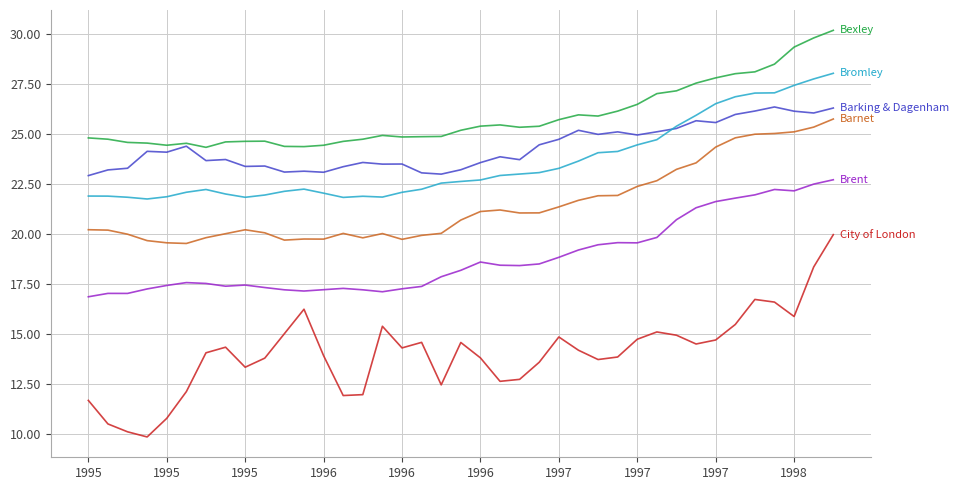

What is the maximum value shown in the chart?

30.2